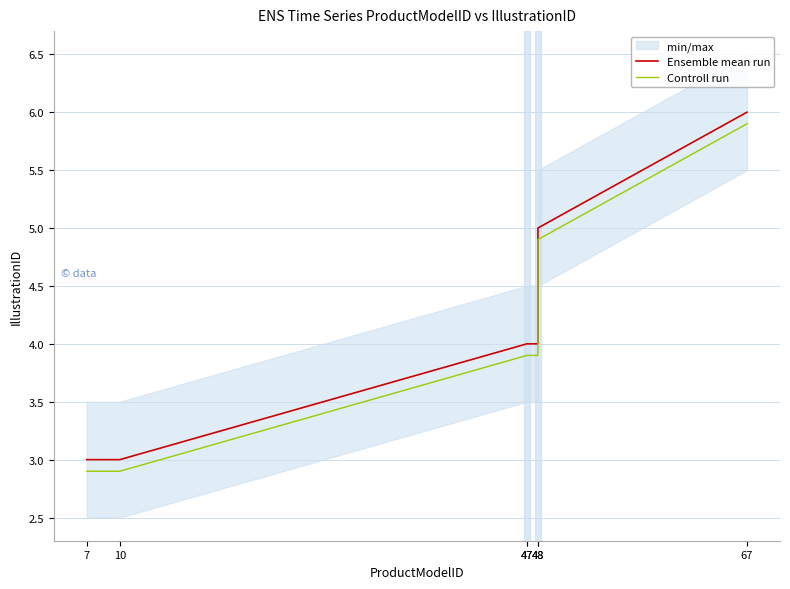

Which series has the largest total across all categories?

Ensemble mean run